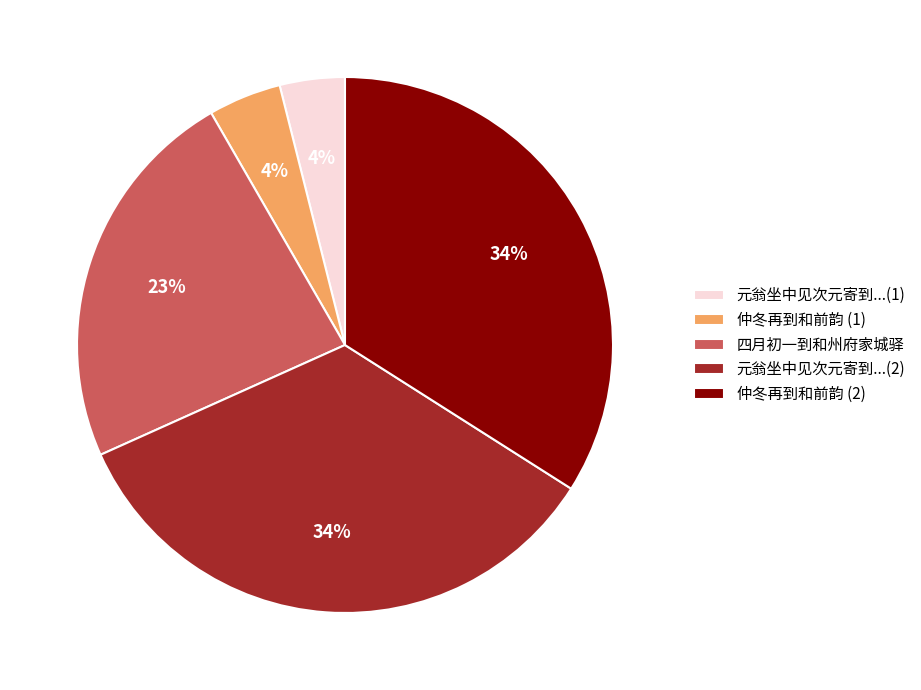

How many segments does this pie chart have?

5